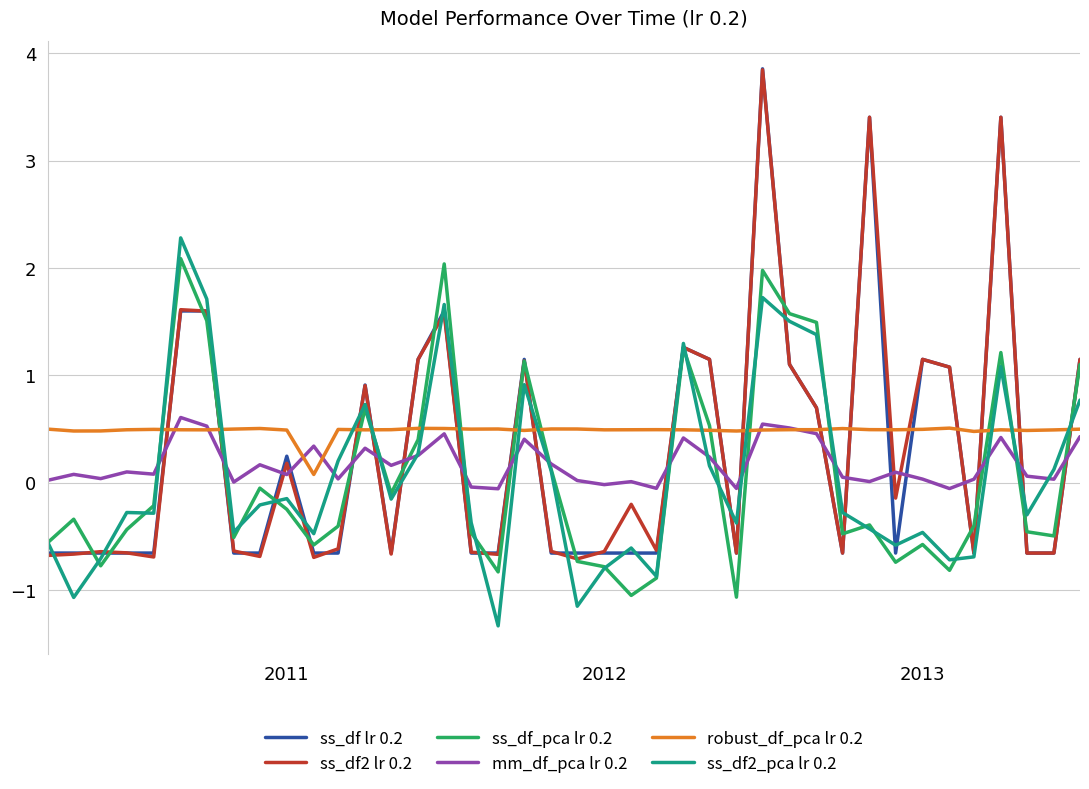

What is the difference between the second highest and minimum values in the mm_df_pca lr 0.2 series?

0.6